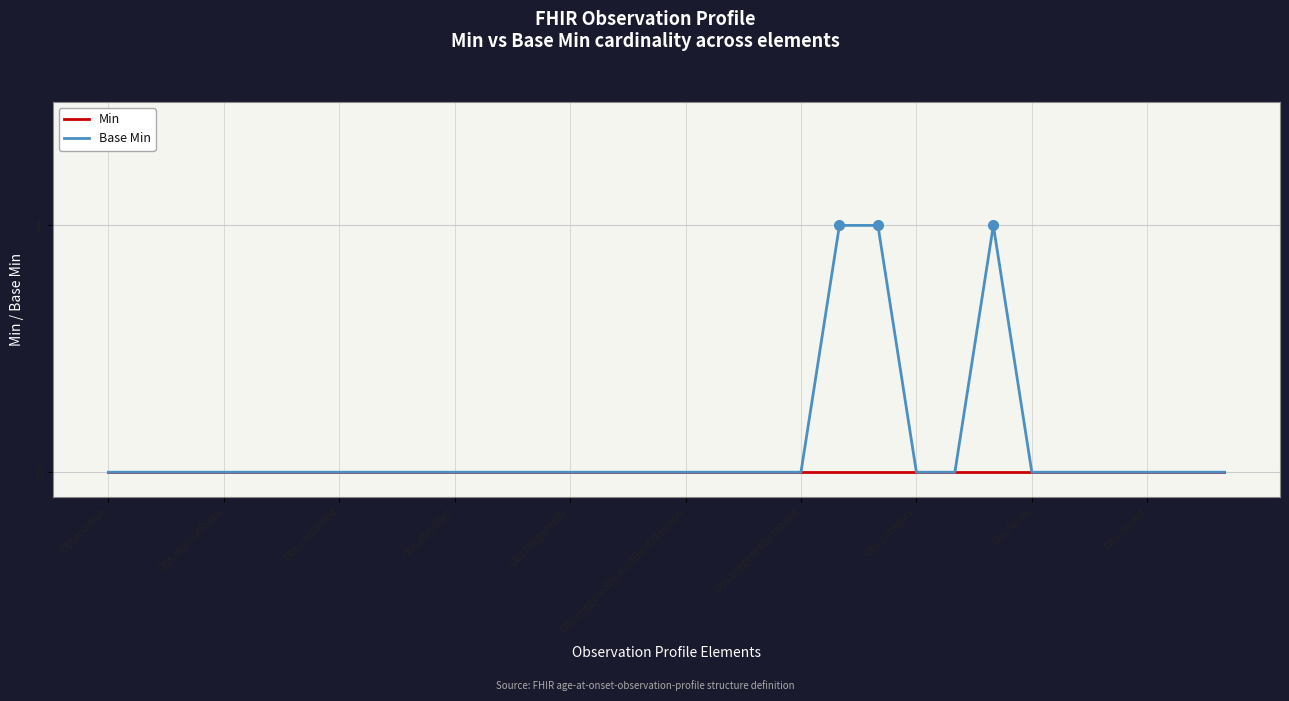

Which series has the largest total across all categories?

Base Min